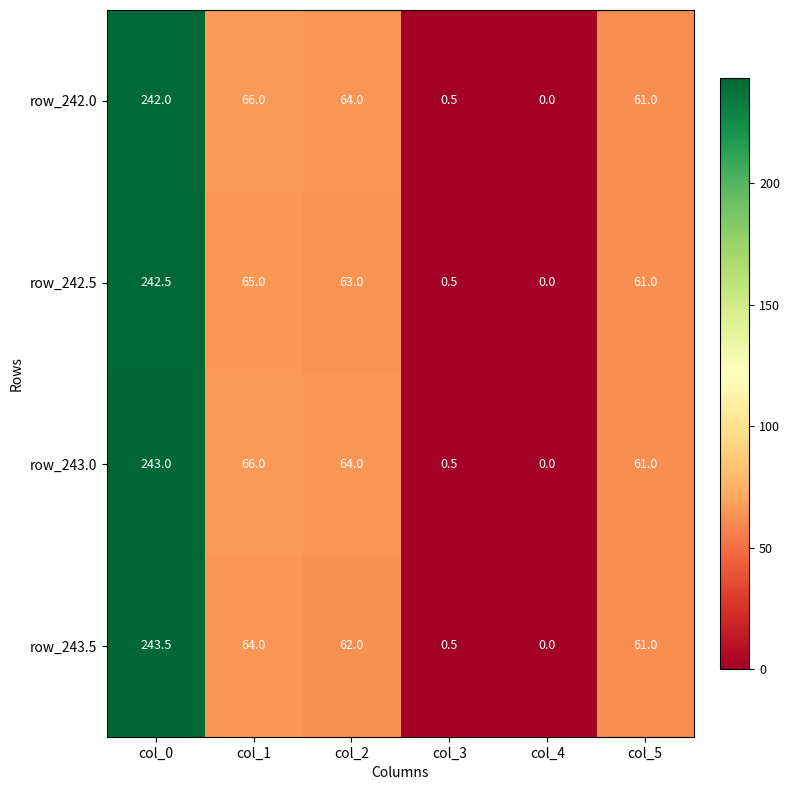

Count the number of categories in the chart.

6